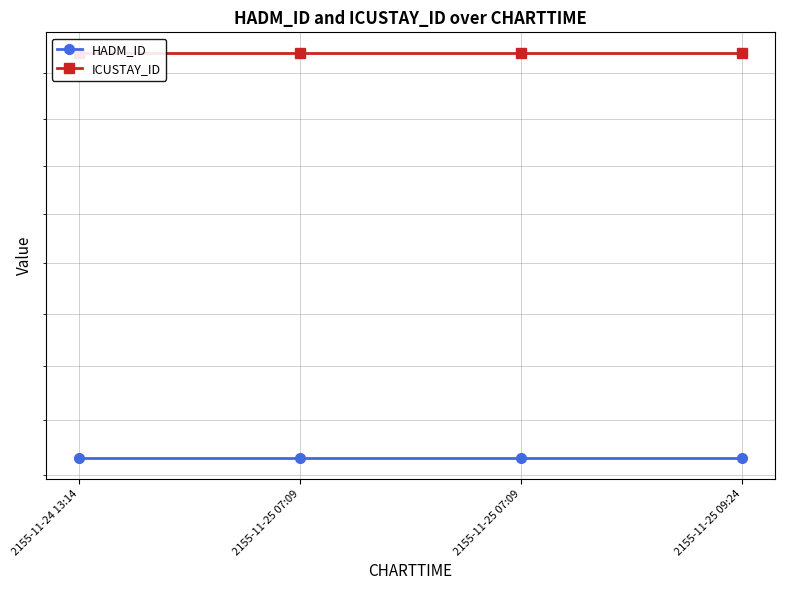

Between 2155-11-25 07:09 and 2155-11-25 09:24, which series saw the biggest shift?

HADM_ID